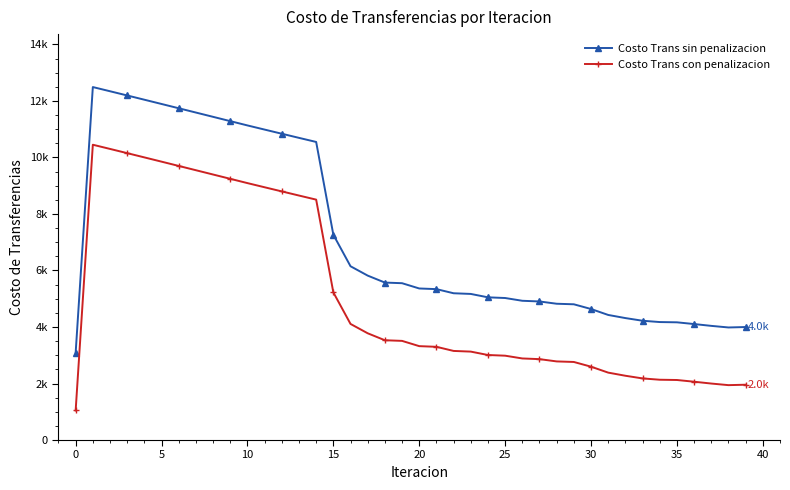

True or false: Costo Trans sin penalizacion and Costo Trans con penalizacion cross at least once.

False